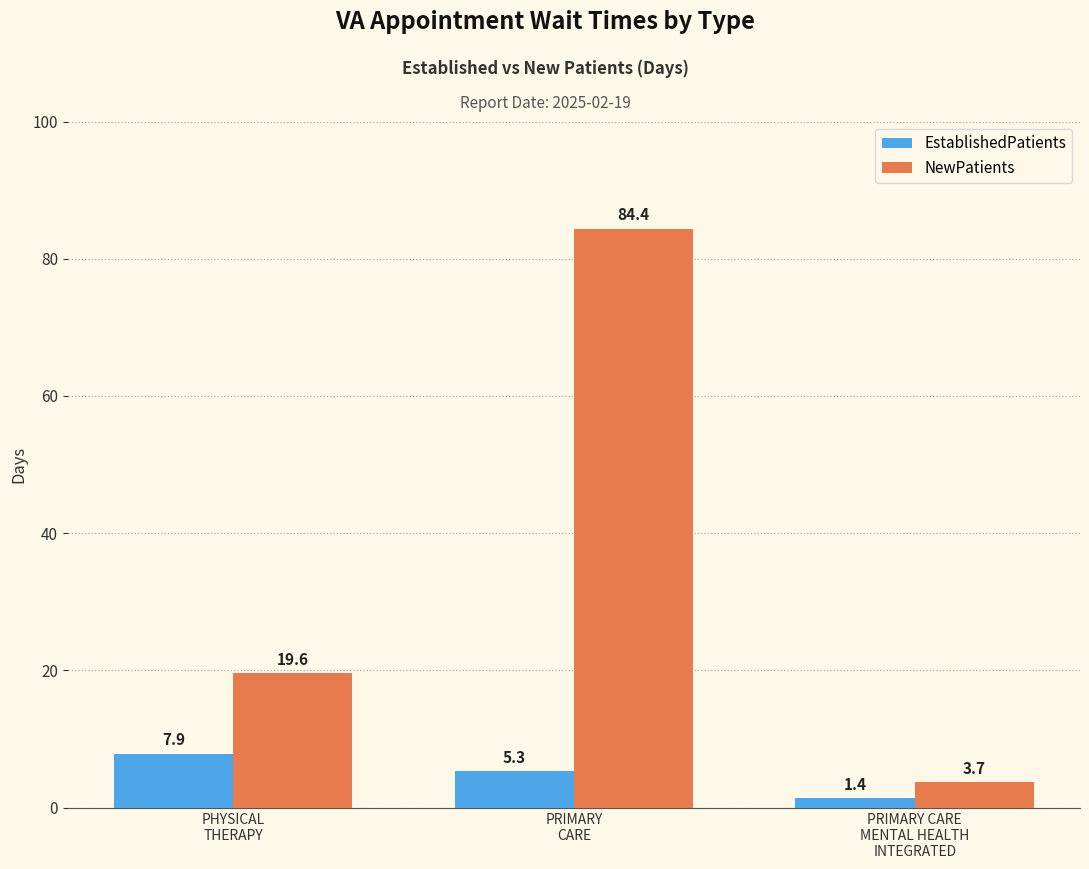

Is the value of EstablishedPatients at PRIMARY CARE
MENTAL HEALTH
INTEGRATED greater than the value of NewPatients at PRIMARY
CARE?

No